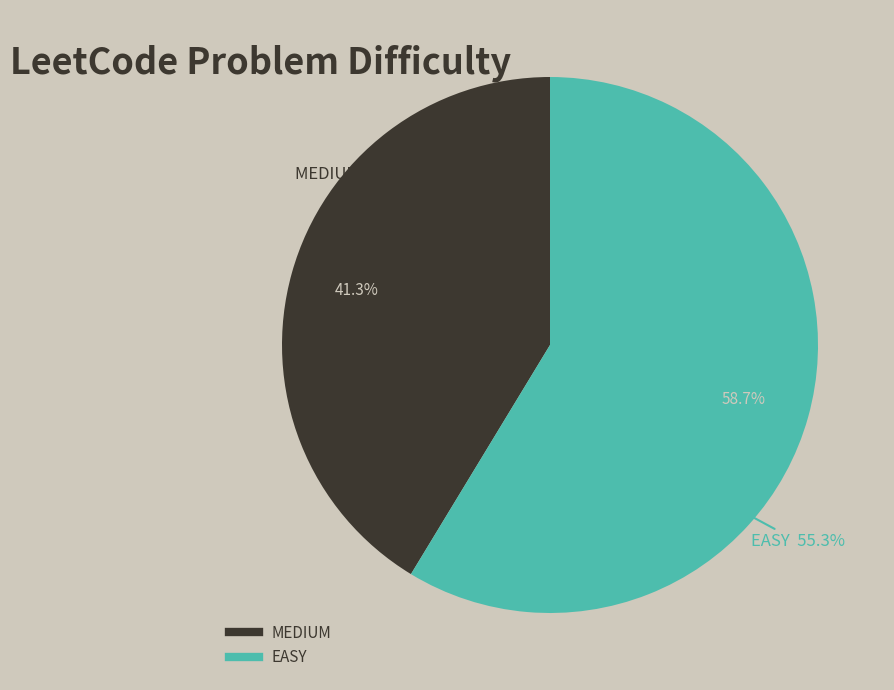

True or false: MEDIUM accounts for 41% of the total.

True